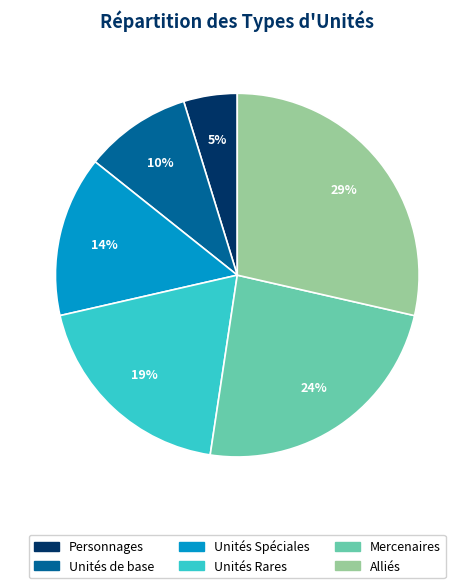

Is there any slice that represents more than half of the pie?

No